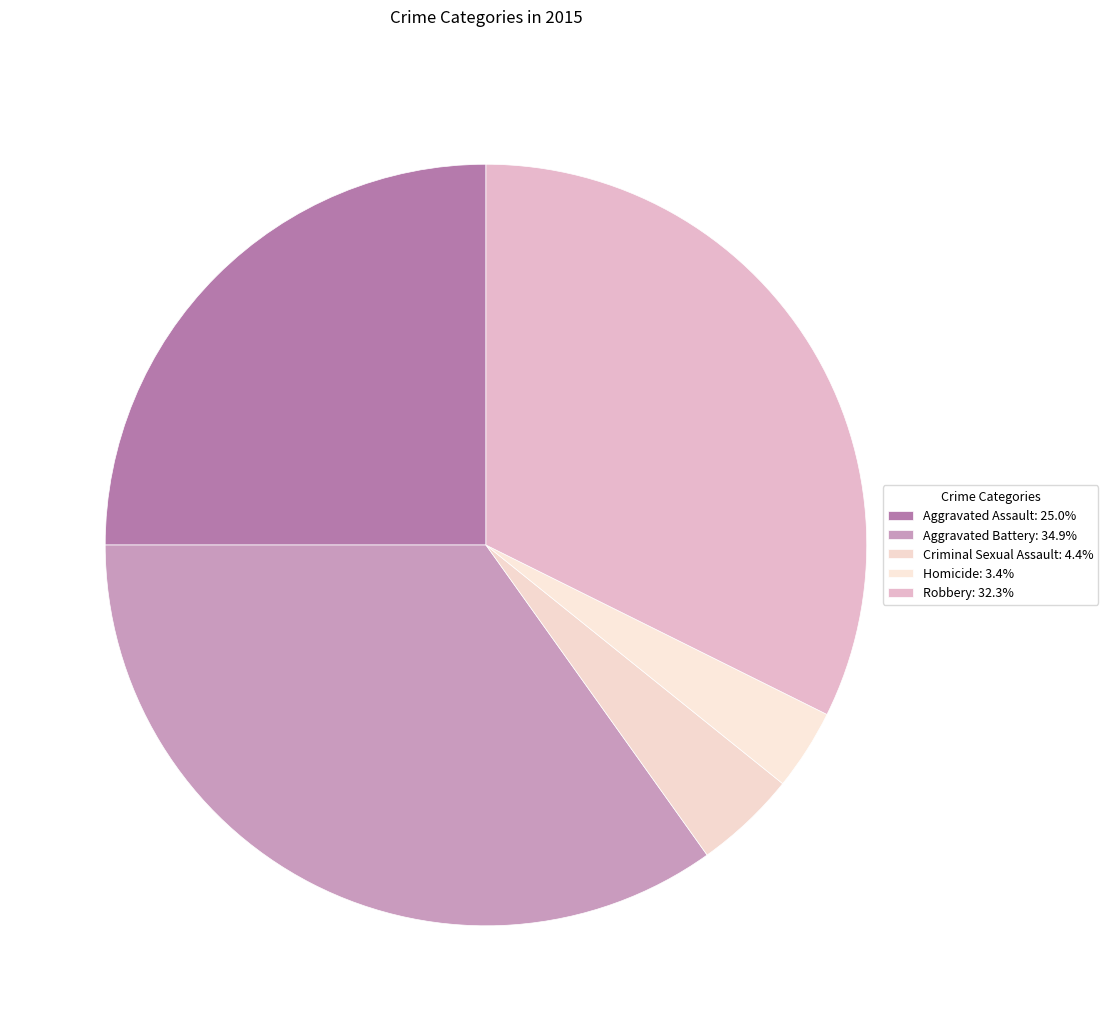

To the nearest percent, what percentage of the pie is Criminal Sexual Assault?

4%